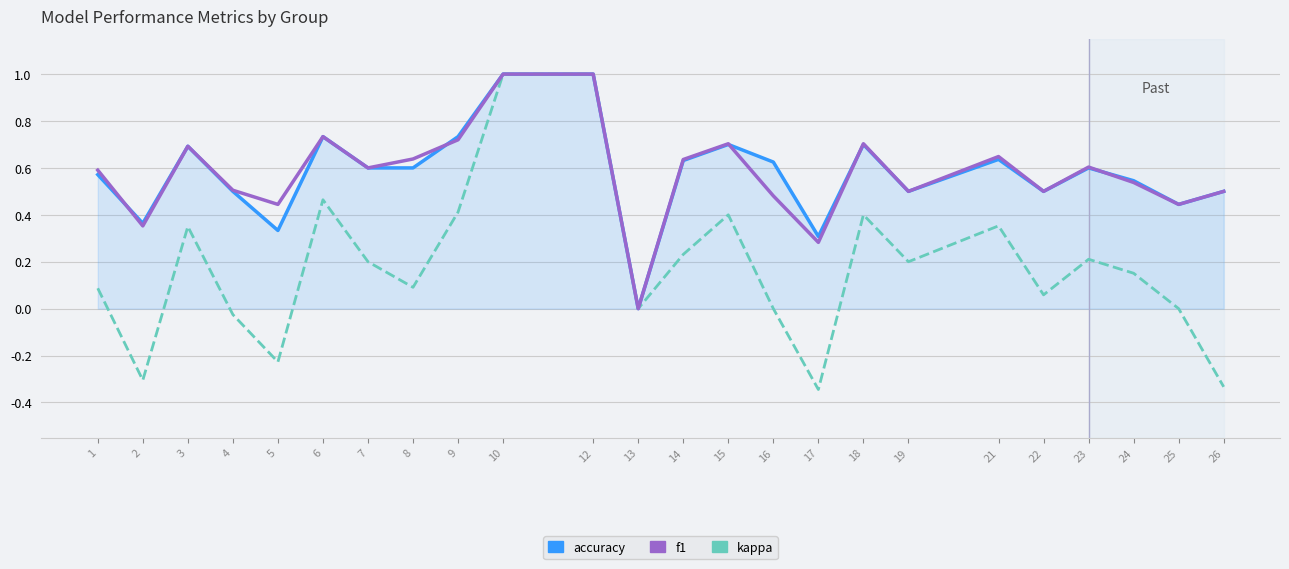

What is the difference between the highest and lowest values at 26?

0.8